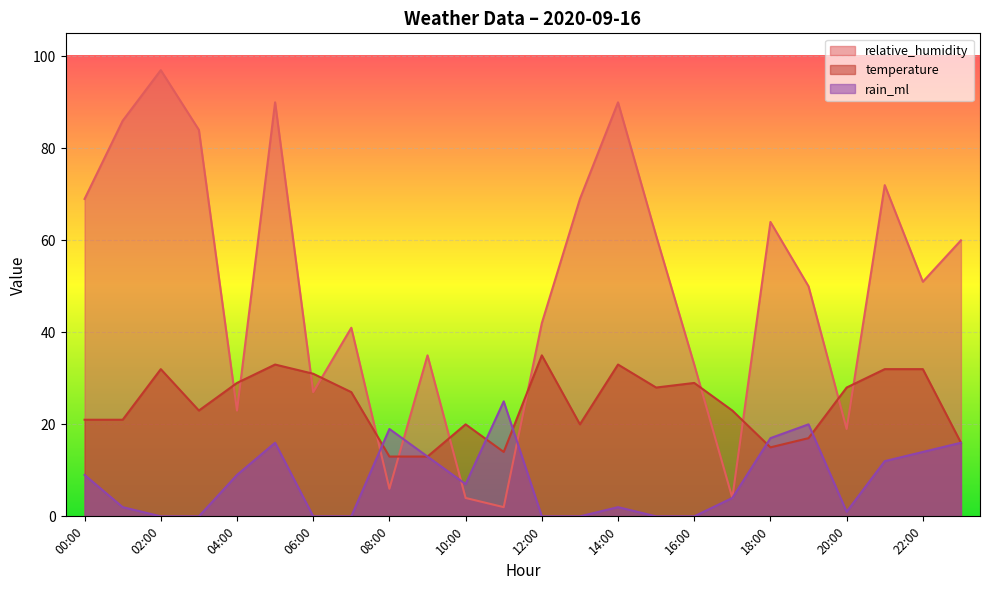

Where does the rain_ml series first go above 7?

00:00